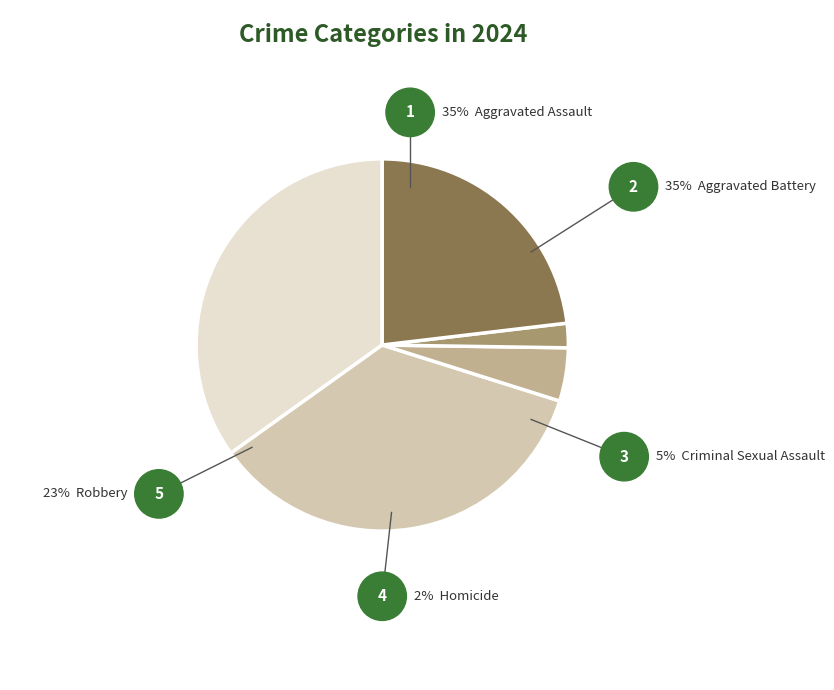

To the nearest percent, what percentage of the pie is Robbery?

23%